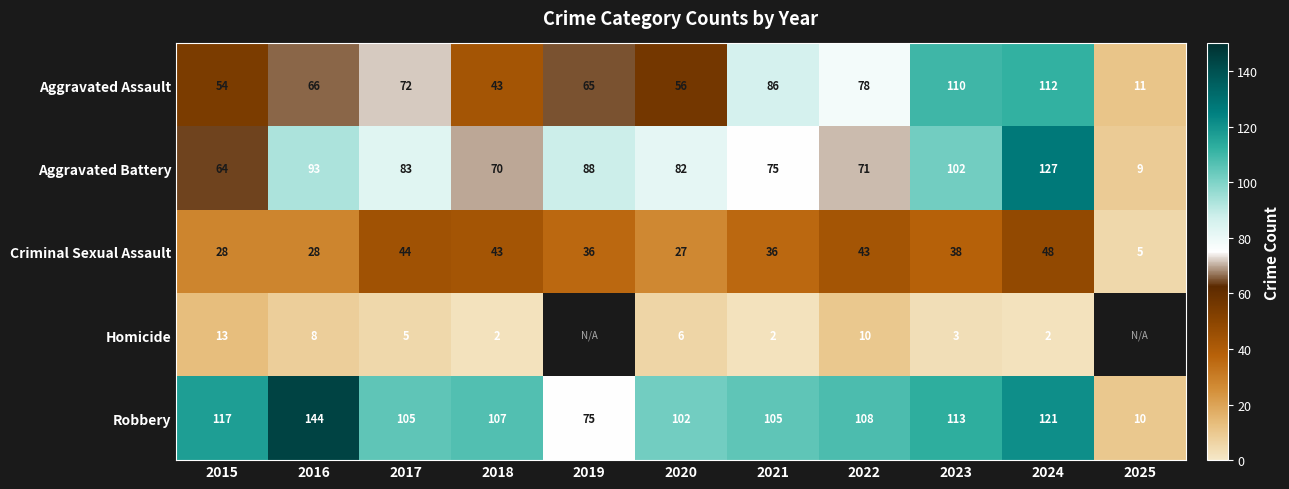

What is the difference between the Robbery values at 2015 and 2020?

15